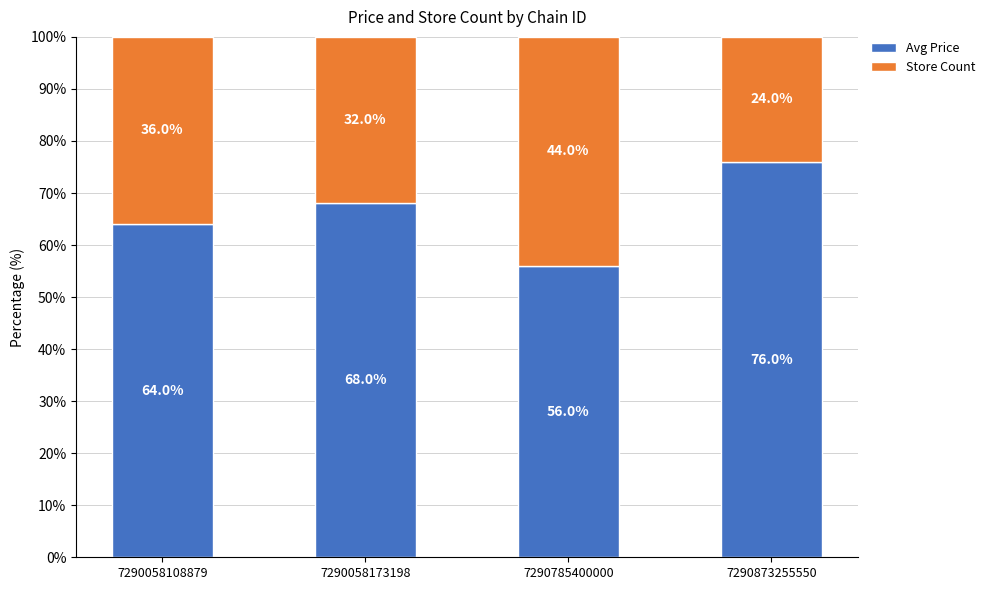

Where is Avg Price nearest to the value 65?

7290058108879